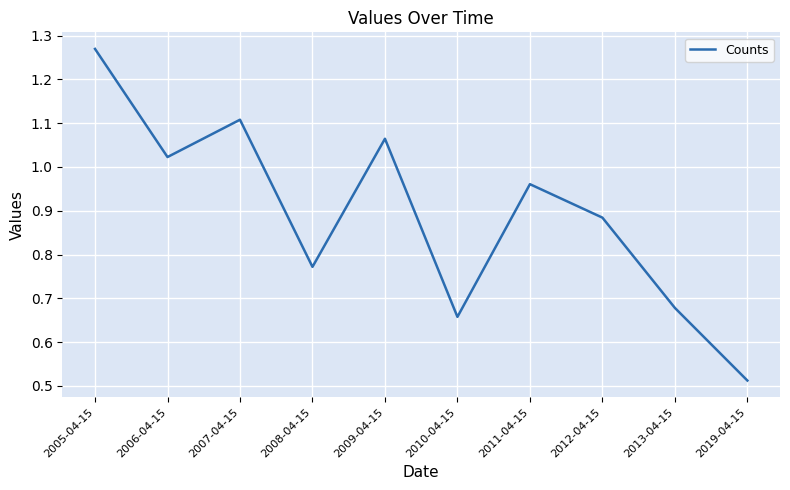

What is the ratio of the value at 2019-04-15 to the value at 2005-04-15?

0.4